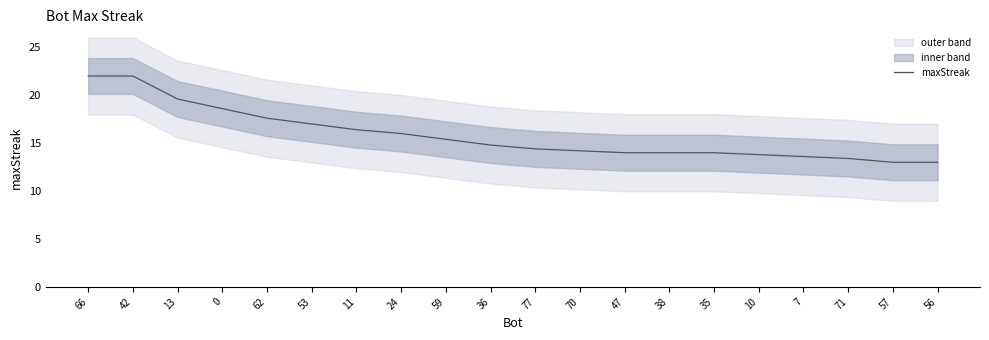

What position from the left is 57?

19